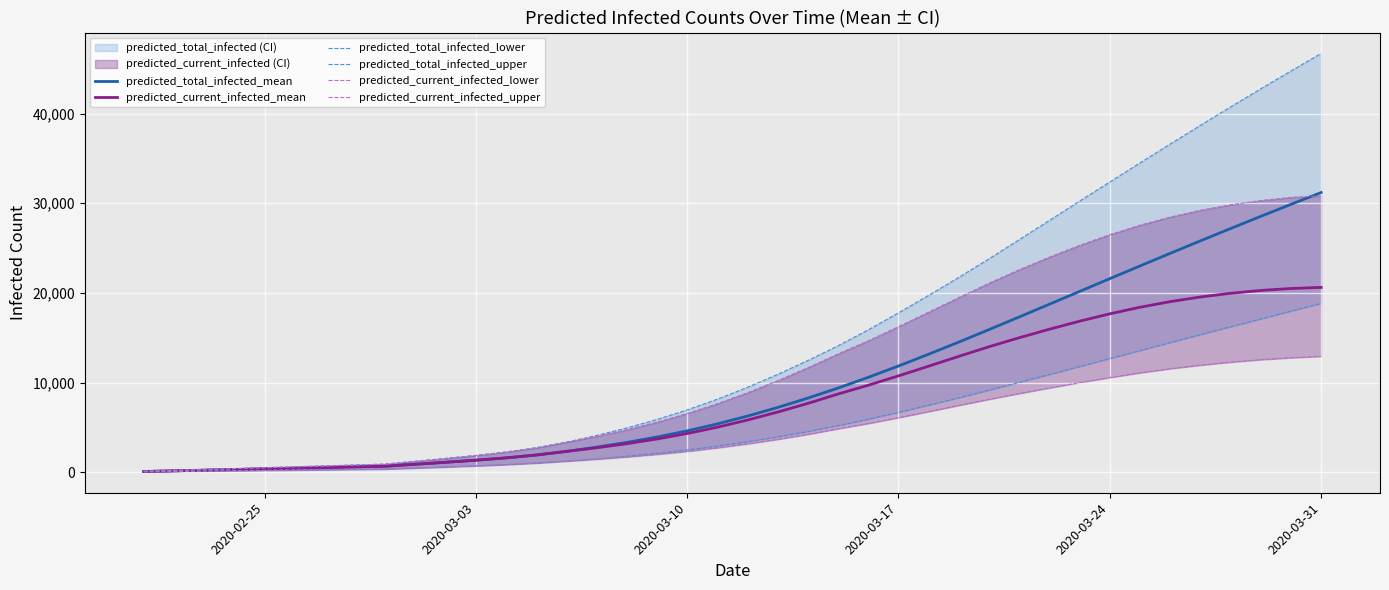

Reading left to right, transcribe all the data shown in this chart.

predicted_total_infected_mean: 74	147	221	295	369	442	516	590	664	884	1103	1335	1595	1912	2317	2790	3321	3923	4606	5386	6261	7222	8264	9385	10582	11844	13160	14517	15905	17314	18736	20162	21586	23003	24409	25800	27176	28534	29873	31193
predicted_current_infected_mean: 74	147	221	295	369	442	516	590	664	884	1103	1335	1595	1912	2317	2716	3174	3701	4311	5018	5819	6706	7674	8722	9698	10742	11825	12922	13993	14997	15946	16841	17664	18397	19022	19539	19954	20270	20488	20611
predicted_total_infected_lower: 39	78	117	156	195	234	273	312	351	467	584	708	847	1018	1237	1494	1782	2108	2481	2912	3399	3939	4538	5196	5906	6666	7468	8299	9148	10018	10893	11777	12672	13566	14455	15337	16216	17091	17962	18827
predicted_total_infected_upper: 100	200	300	400	500	600	700	800	900	1218	1532	1869	2248	2723	3347	4095	4932	5878	6944	8141	9468	10911	12457	14100	15877	17767	19722	21731	23804	25933	28087	30232	32368	34497	36599	38683	40737	42761	44751	46705
predicted_current_infected_lower: 39	78	117	156	195	234	273	312	351	467	584	708	847	1018	1237	1455	1704	1991	2325	2717	3165	3666	4226	4845	5438	6081	6760	7451	8130	8780	9399	9995	10563	11085	11543	11938	12276	12553	12765	12921
predicted_current_infected_upper: 100	200	300	400	500	600	700	800	900	1218	1532	1869	2248	2723	3347	3995	4732	5578	6544	7641	8868	10211	11657	13200	14660	16235	17854	19483	21081	22587	23993	25301	26491	27553	28458	29215	29827	30304	30652	30829